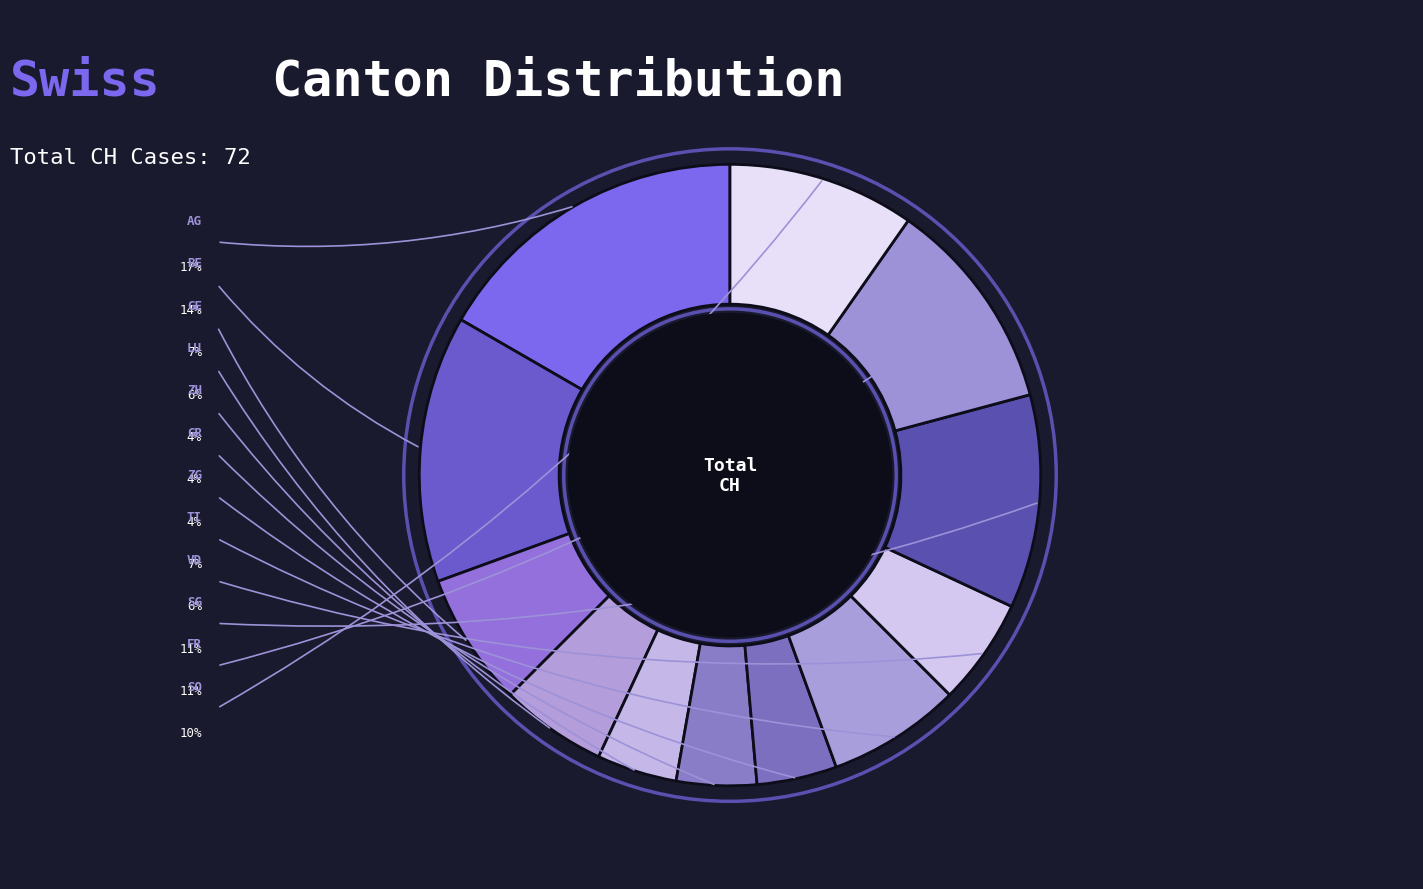

Which category has the biggest portion of the pie?

AG